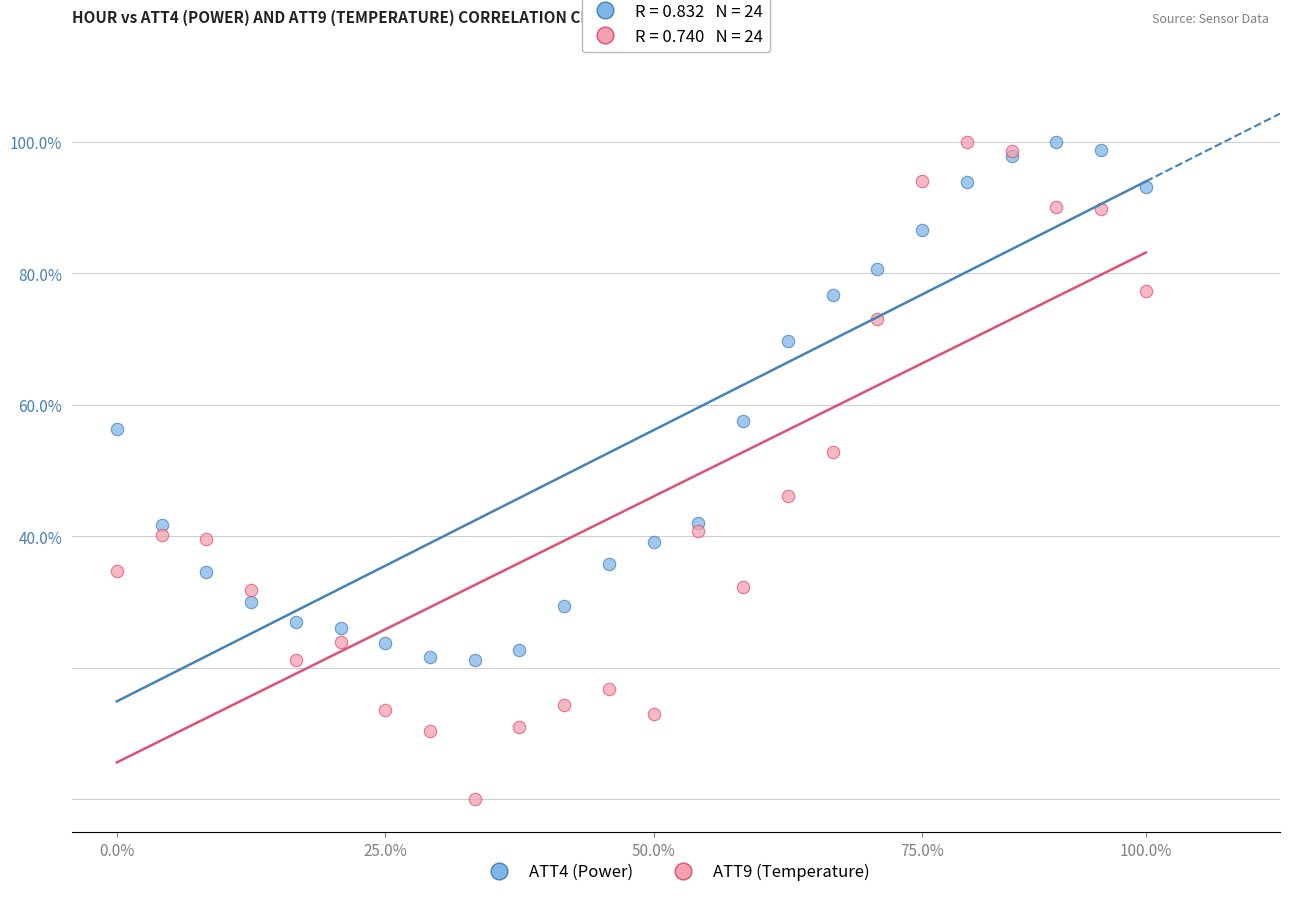

Which series contains the lowest Y value?

ATT9 (Temperature)